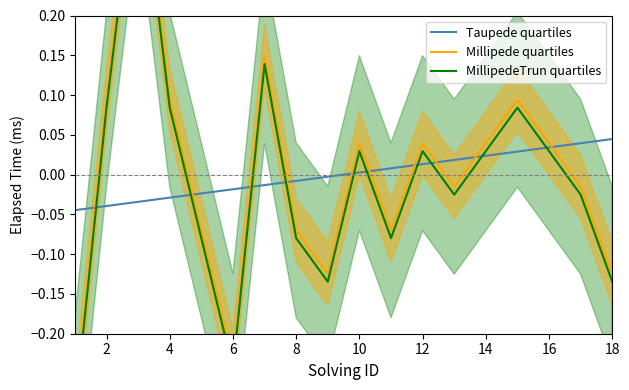

What is the difference between the maximum and minimum values in the Taupede quartiles series?

0.1